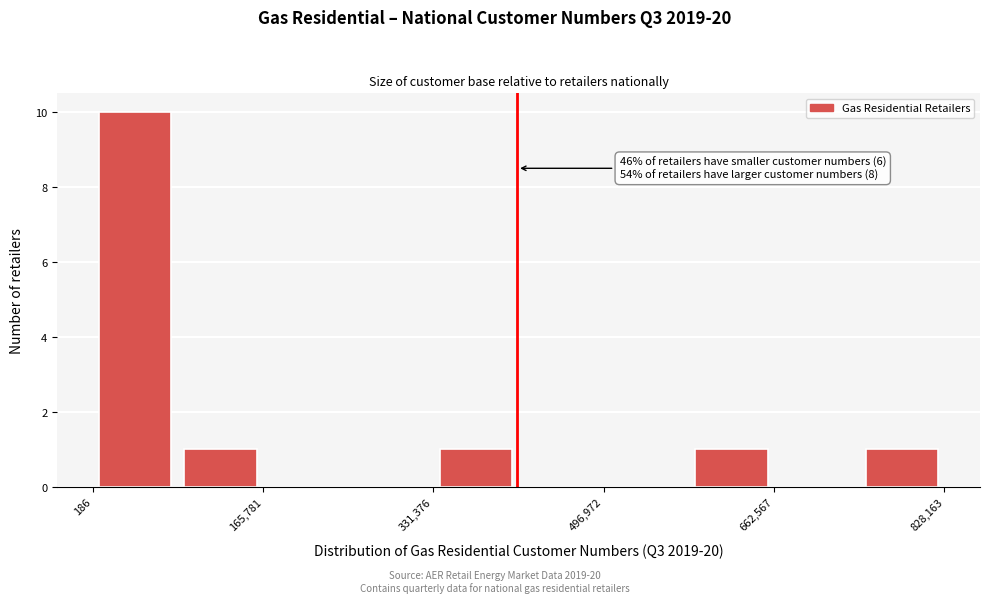

Which range on the x-axis has the tallest bar?

0 to 80000